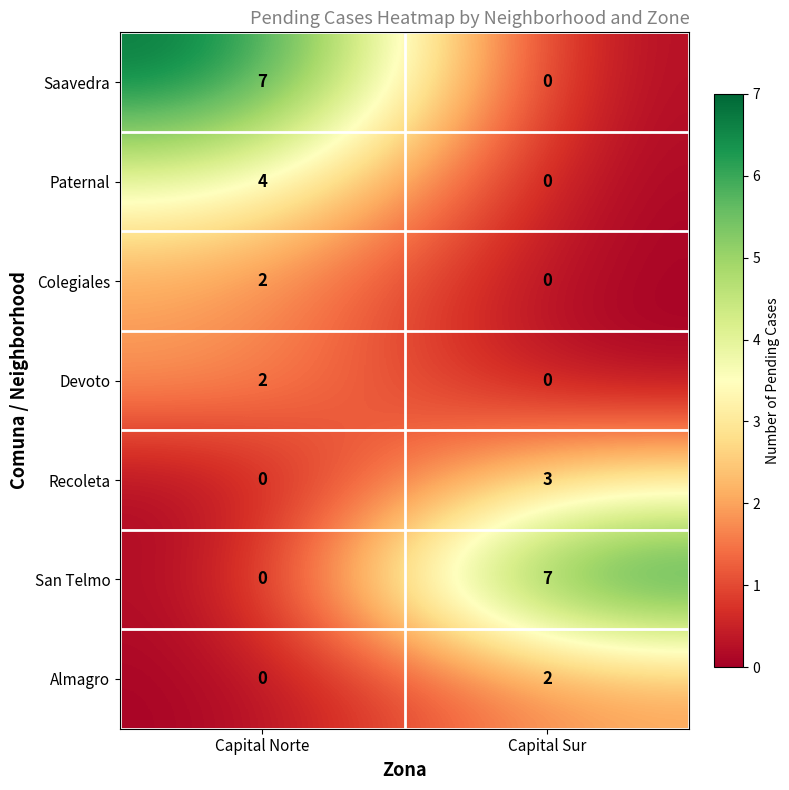

What is the total value across all series at Capital Sur?

12